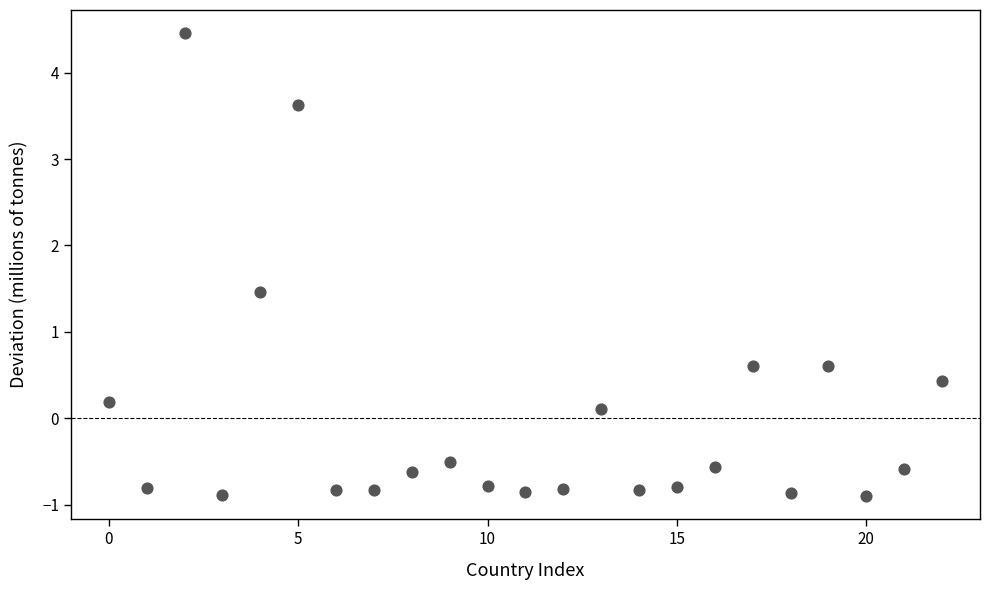

What is the range of Y values (max minus min)?

5.4